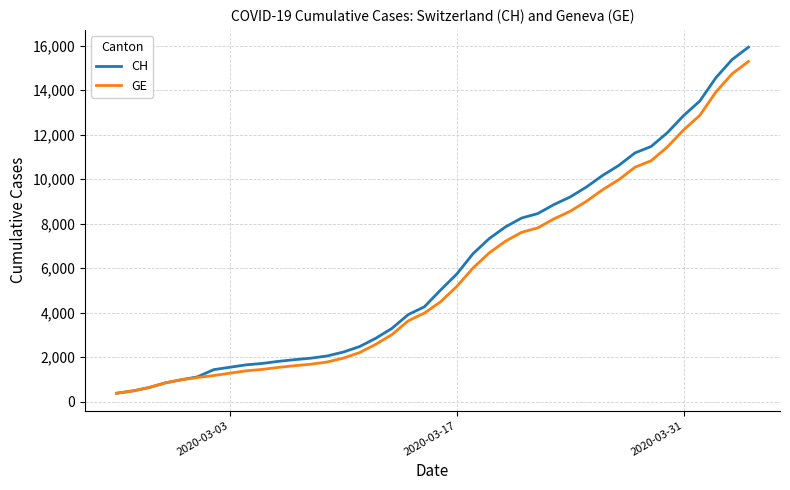

What is the smallest value displayed?

375